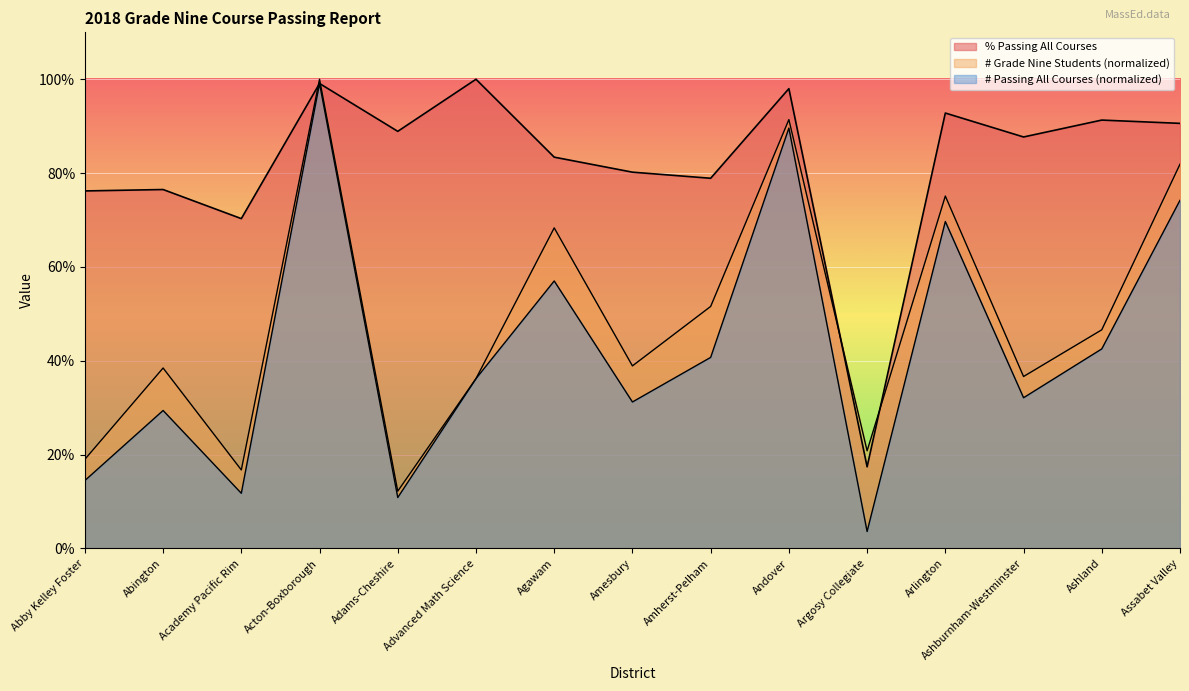

What is the highest value of the % Passing All Courses series?

100.0